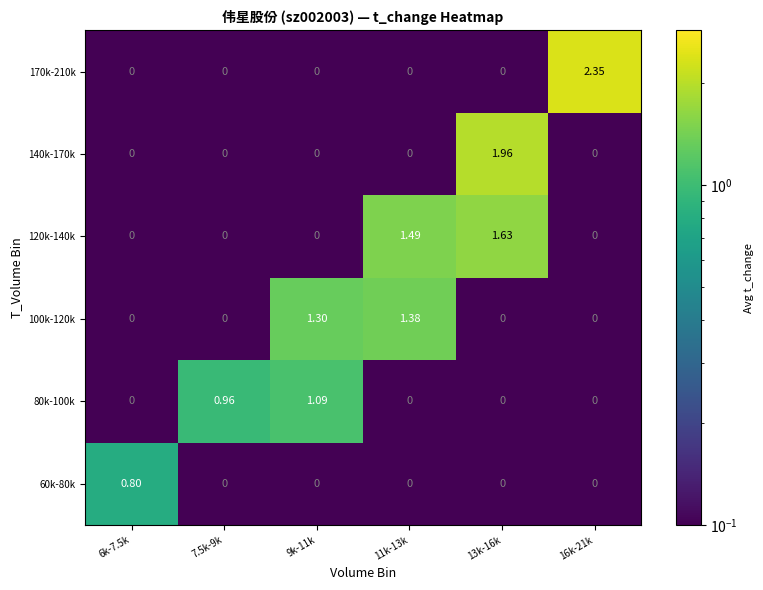

Which label corresponds to the largest value in the chart?

16k-21k